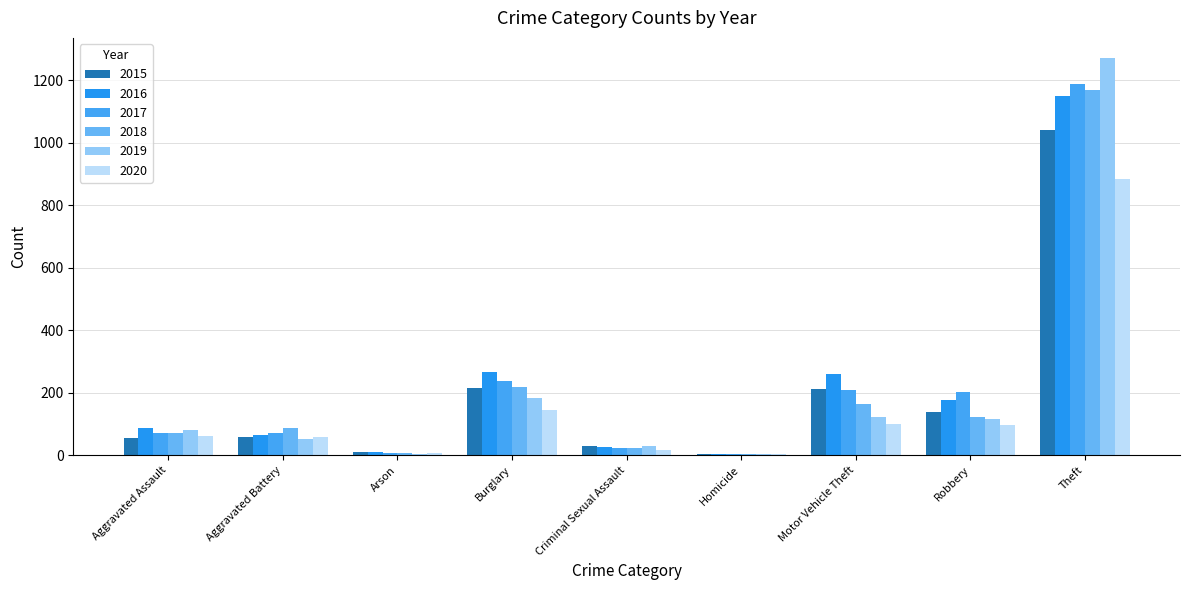

Read the 2018 value at Burglary.

218